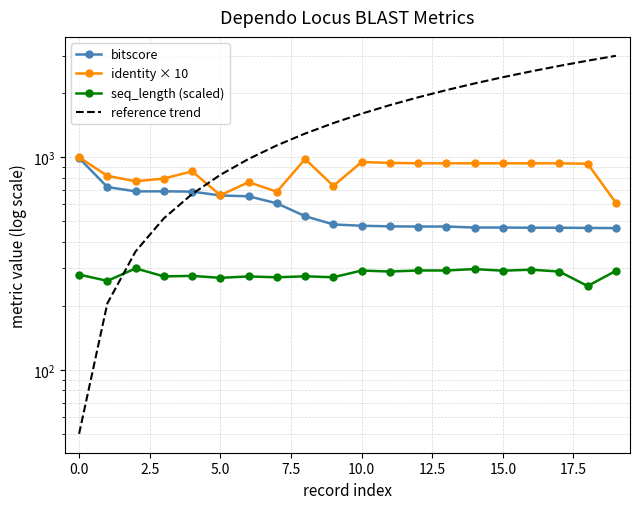

How many values in the identity × 10 series exceed 936?

10